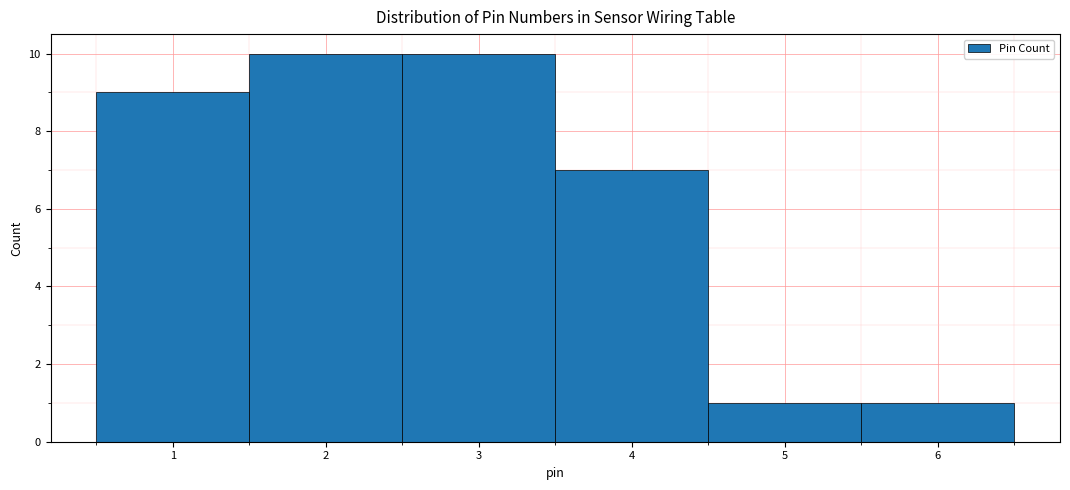

Reading left to right, transcribe this chart: for each bar, give the range it covers on the x-axis and its height. The values are not printed on the chart, so give them approximately, as read against the axis.

0.5 to 1.5: 9
1.5 to 2.5: 10
2.5 to 3.5: 10
3.5 to 4.5: 7
4.5 to 5.5: 1
5.5 to 6.5: 1